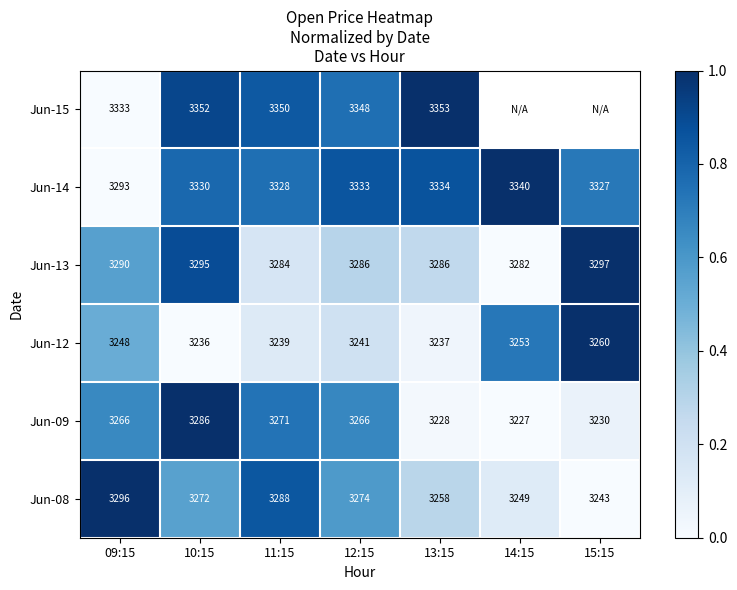

What is the difference between the Jun-14 values at 14:15 and 09:15?

47